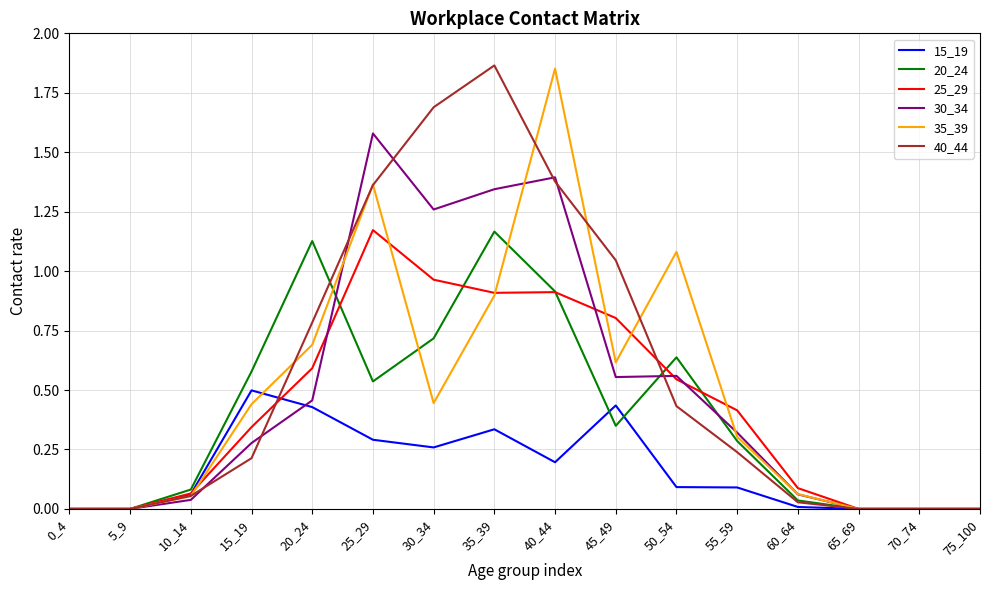

Is the value of 30_34 at 50_54 greater than the value of 20_24 at 65_69?

Yes